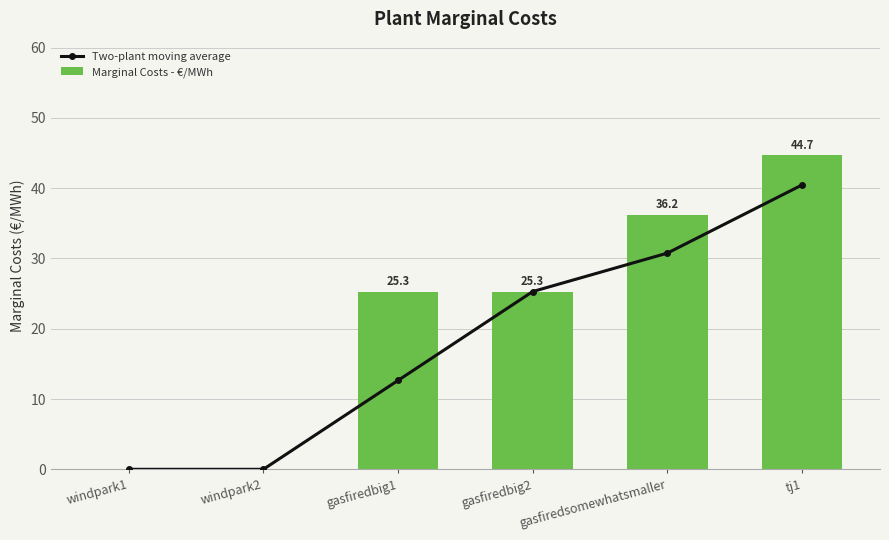

The Marginal Costs - €/MWh series shows 14.1 at tj1. True or false?

False